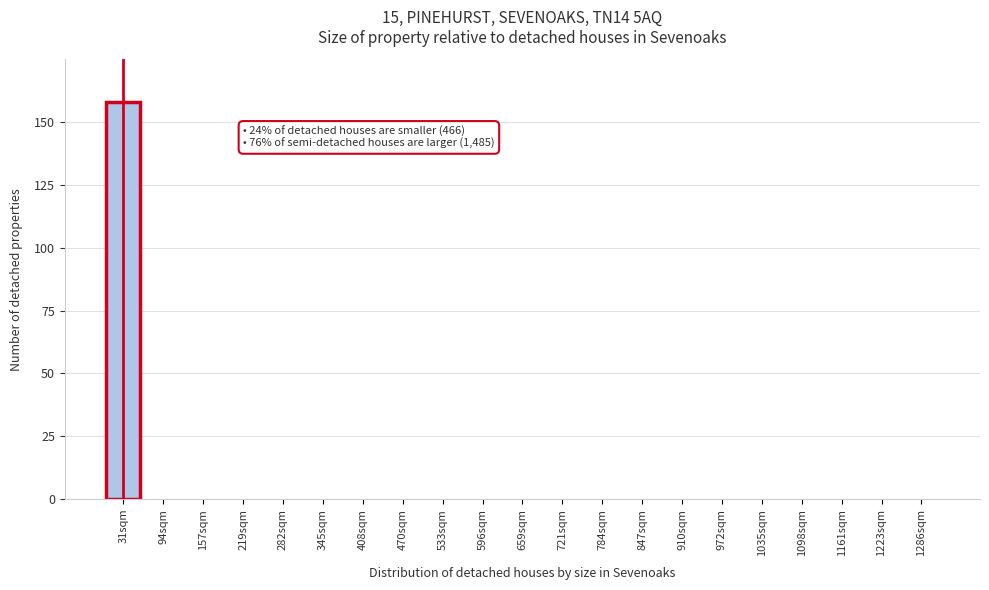

Reading right to left, list all the values displayed in this chart.

1286sqm=0	1223sqm=0	1161sqm=0	1098sqm=0	1035sqm=0	972sqm=0	910sqm=0	847sqm=0	784sqm=0	721sqm=0	659sqm=0	596sqm=0	533sqm=0	470sqm=0	408sqm=0	345sqm=0	282sqm=0	219sqm=0	157sqm=0	94sqm=0	31sqm=158